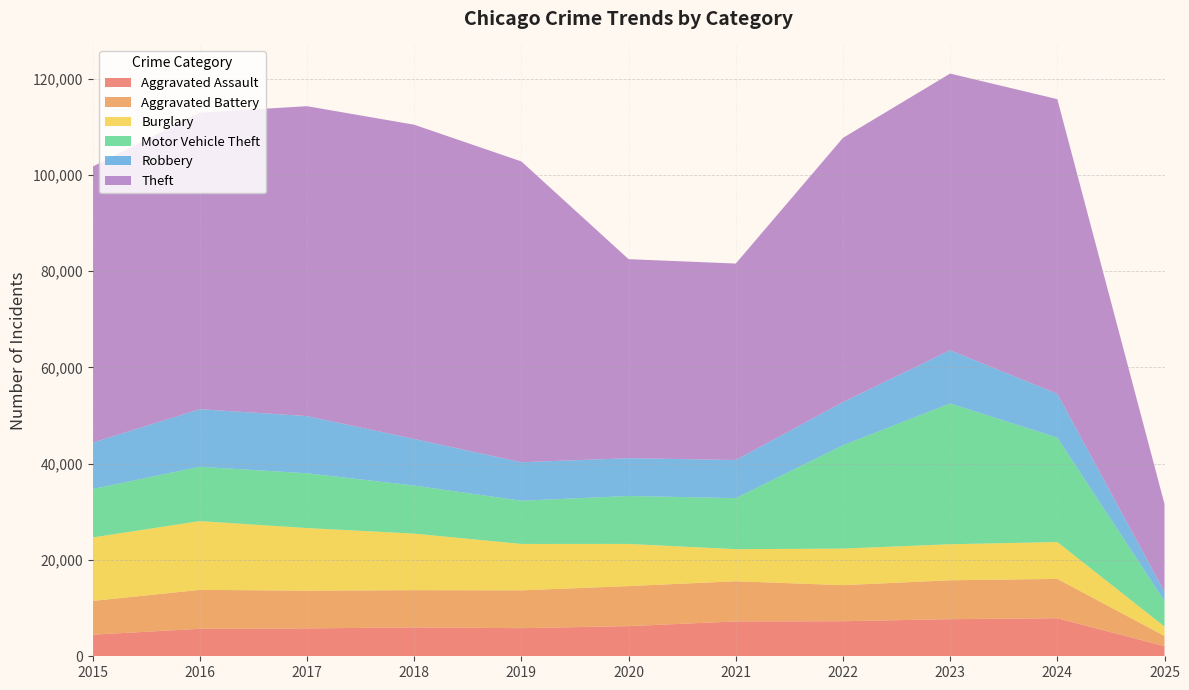

Reading left to right, extract all data points from this chart.

Aggravated Assault: 2015=4480	2016=5713	2017=5793	2018=6002	2019=5841	2020=6265	2021=7242	2022=7281	2023=7712	2024=7901	2025=2108
Aggravated Battery: 2015=7018	2016=8085	2017=7845	2018=7734	2019=7858	2020=8320	2021=8346	2022=7494	2023=8078	2024=8179	2025=2123
Burglary: 2015=13184	2016=14289	2017=13001	2018=11747	2019=9638	2020=8758	2021=6662	2022=7594	2023=7484	2024=7651	2025=1943
Motor Vehicle Theft: 2015=10068	2016=11285	2017=11380	2018=9985	2019=8978	2020=9959	2021=10605	2022=21470	2023=29254	2024=21688	2025=5295
Robbery: 2015=9638	2016=11960	2017=11881	2018=9681	2019=7995	2020=7855	2021=7920	2022=8965	2023=11053	2024=9124	2025=1899
Theft: 2015=57352	2016=61623	2017=64386	2018=65289	2019=62498	2020=41347	2021=40819	2022=54896	2023=57480	2024=61209	2025=18274